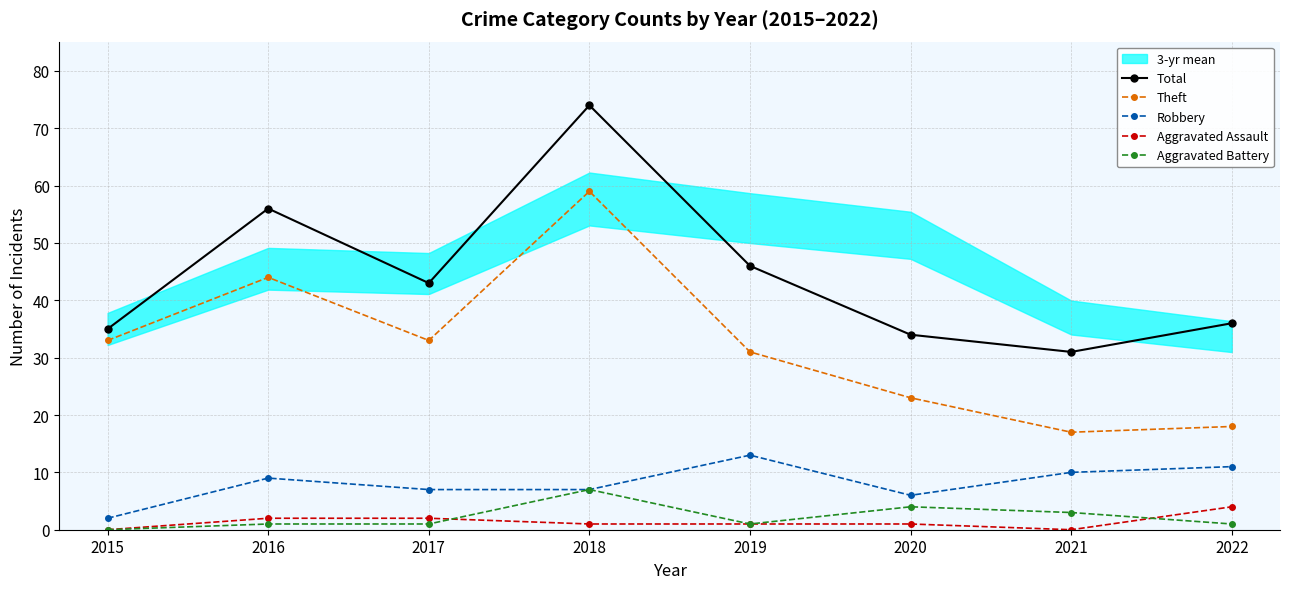

True or false: Robbery and Aggravated Assault intersect in this chart.

False